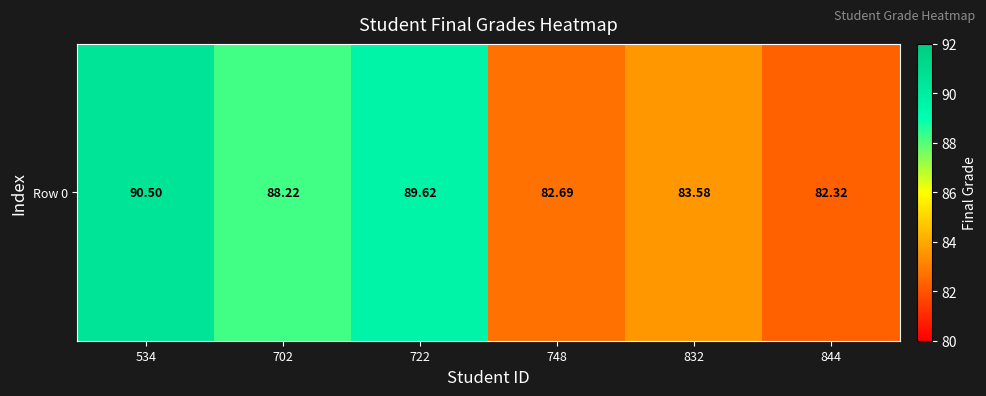

Reading left to right, transcribe all the data shown in this chart.

90.5	88.2	89.6	82.7	83.6	82.3